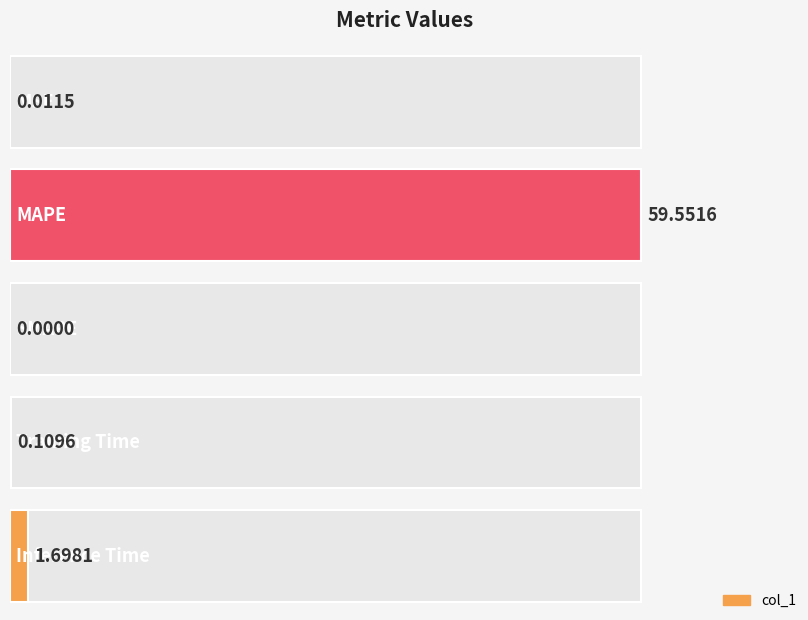

What is the difference between the values at MAPE and Training Time?

59.4